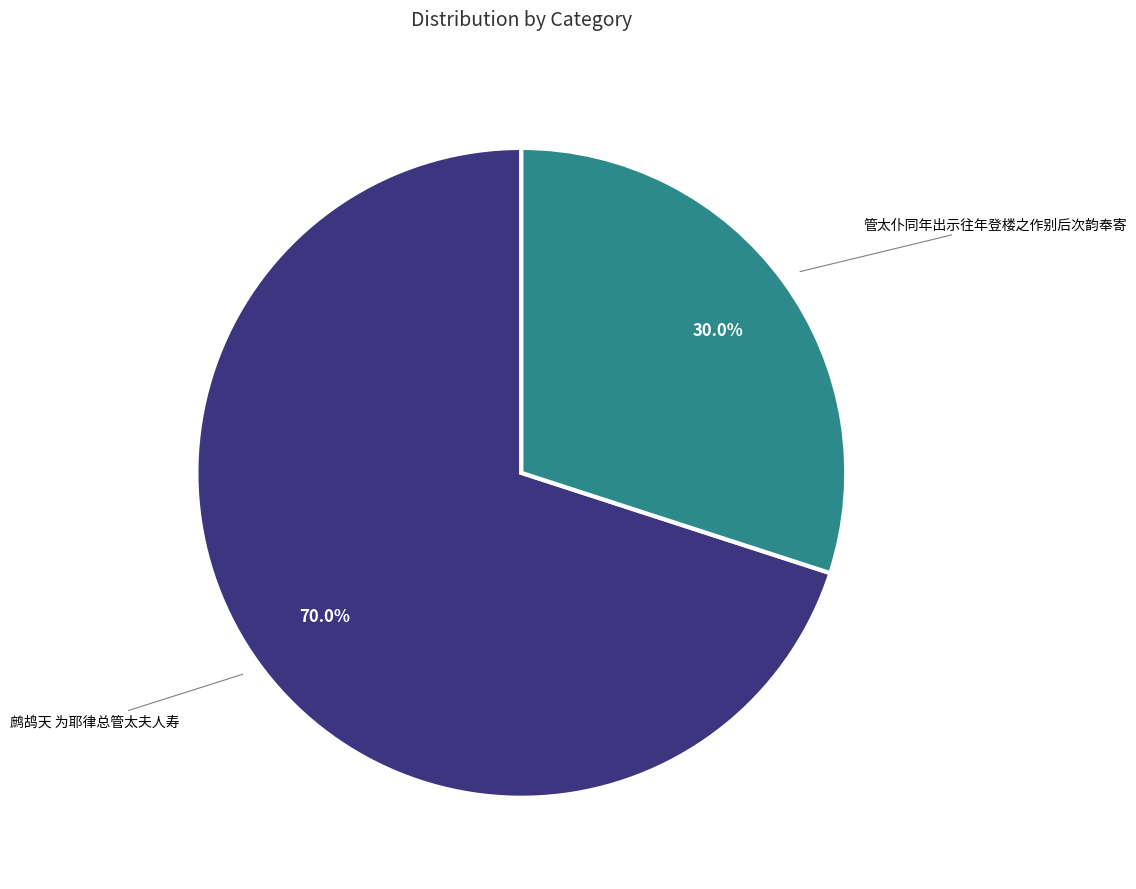

Is there any slice that represents more than half of the pie?

Yes